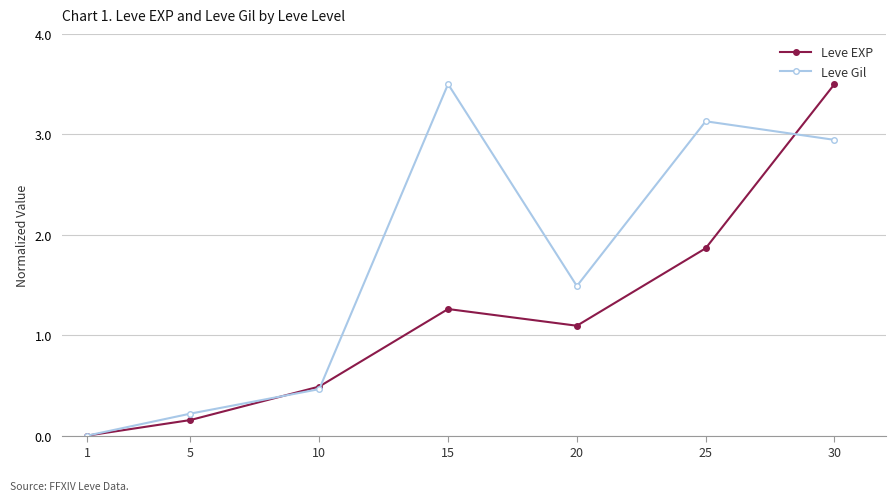

At which category does the chart reach its minimum across all series?

1